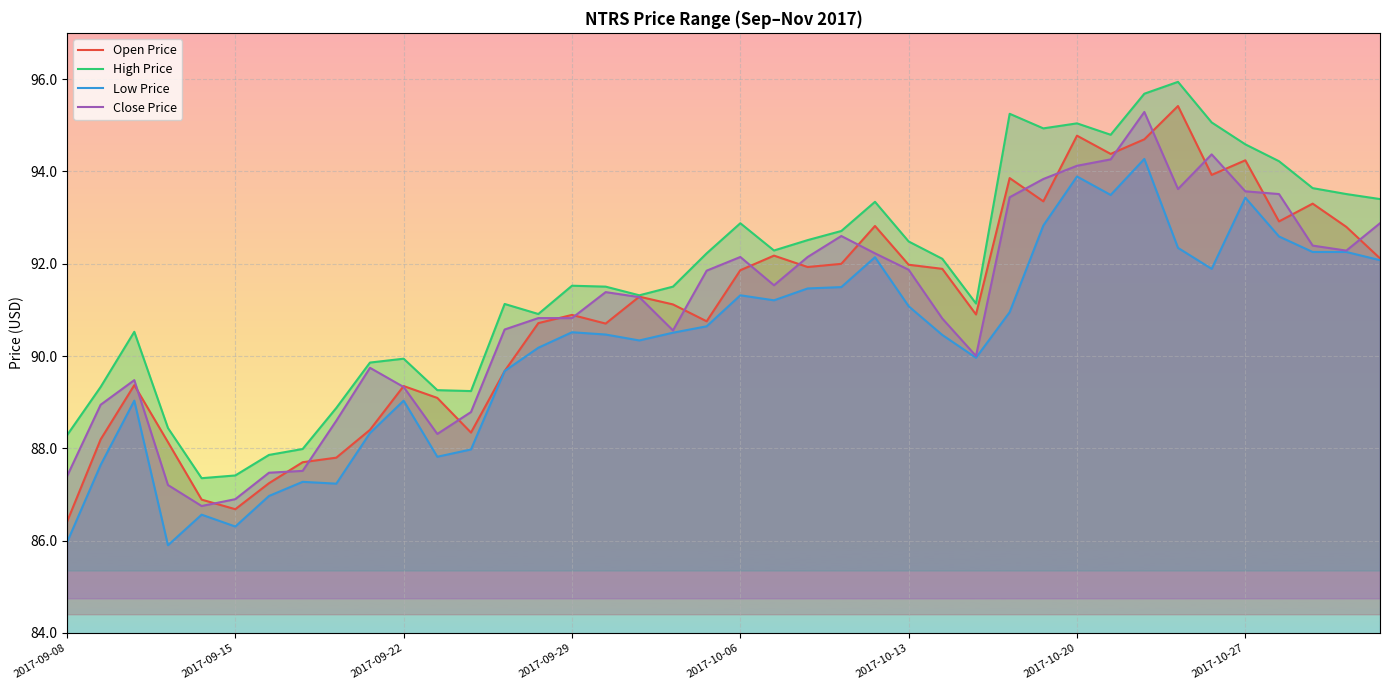

How many values in the Open Price series are below 91?

19